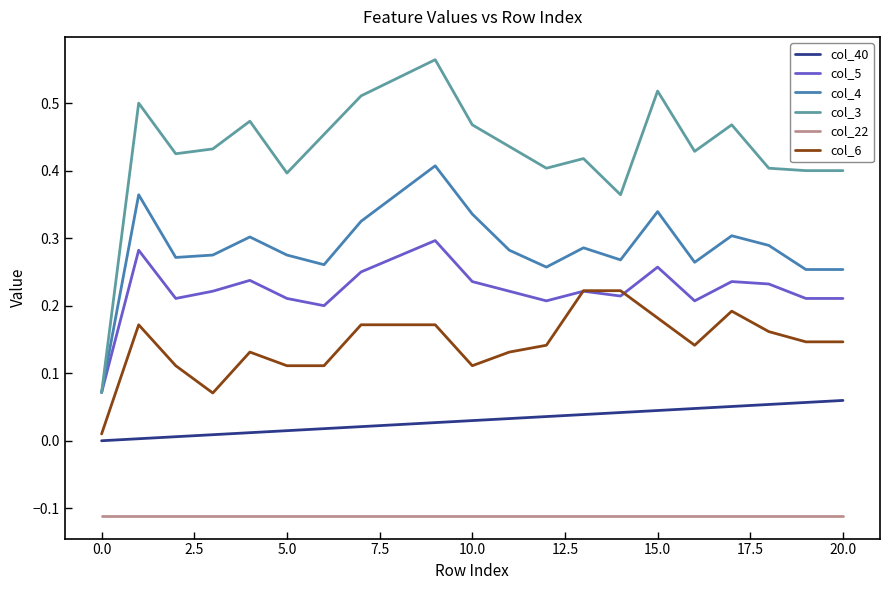

Which series has the largest total across all categories?

col_3